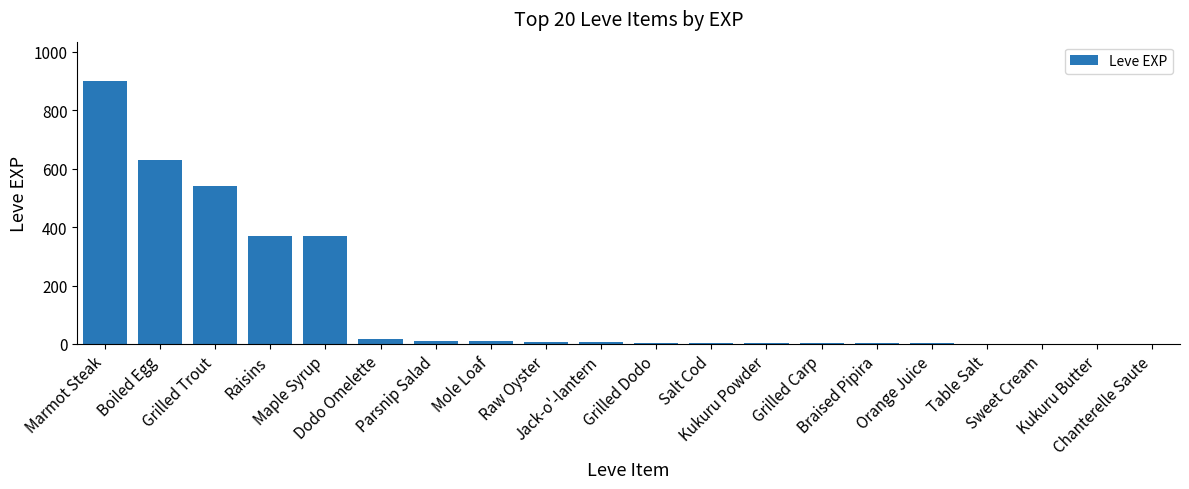

Reading left to right, list all the values displayed in this chart.

Marmot Steak=900	Boiled Egg=630	Grilled Trout=540	Raisins=370	Maple Syrup=370	Dodo Omelette=17	Parsnip Salad=10	Mole Loaf=9	Raw Oyster=7	Jack-o'-lantern=6	Grilled Dodo=4	Salt Cod=3	Kukuru Powder=3	Grilled Carp=3	Braised Pipira=3	Orange Juice=2	Table Salt=1	Sweet Cream=1	Kukuru Butter=1	Chanterelle Saute=1